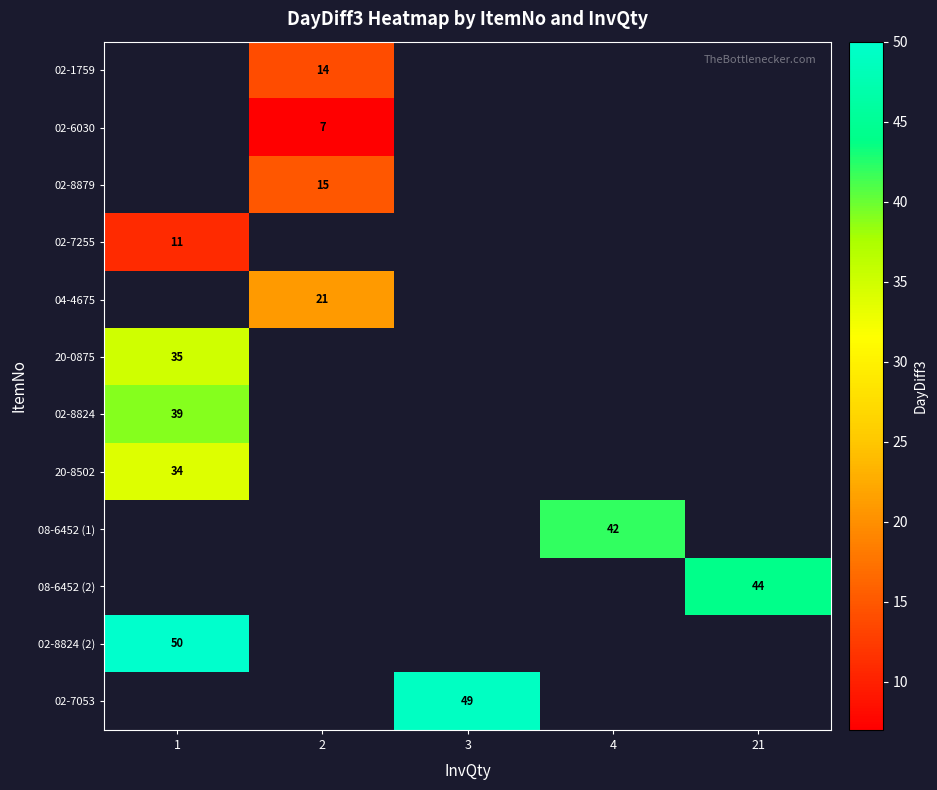

Is the value of row_2 at 2 greater than the value of row_10 at 4?

No